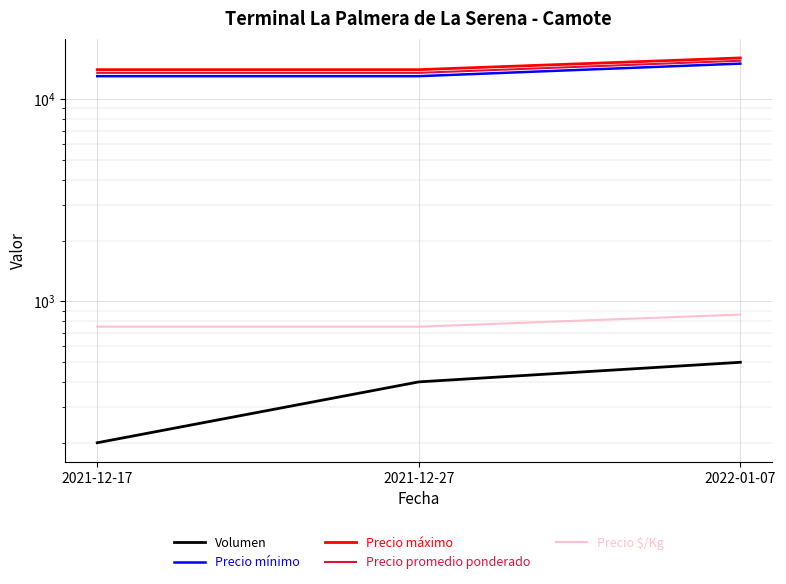

What is the highest value of the Precio mínimo series?

15000